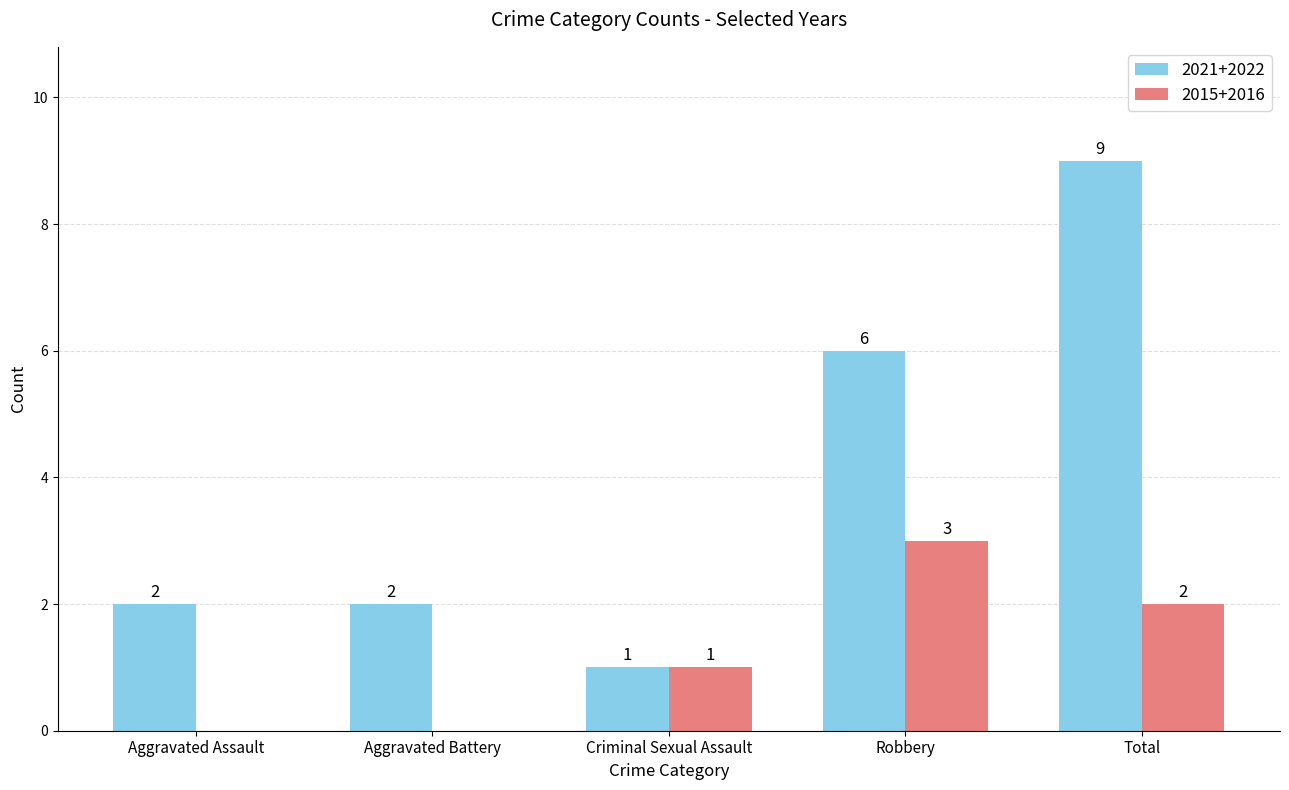

Reading left to right, extract all data points from this chart.

2021+2022: Aggravated Assault=2	Aggravated Battery=2	Criminal Sexual Assault=1	Robbery=6	Total=9
2015+2016: Aggravated Assault=0	Aggravated Battery=0	Criminal Sexual Assault=1	Robbery=3	Total=2